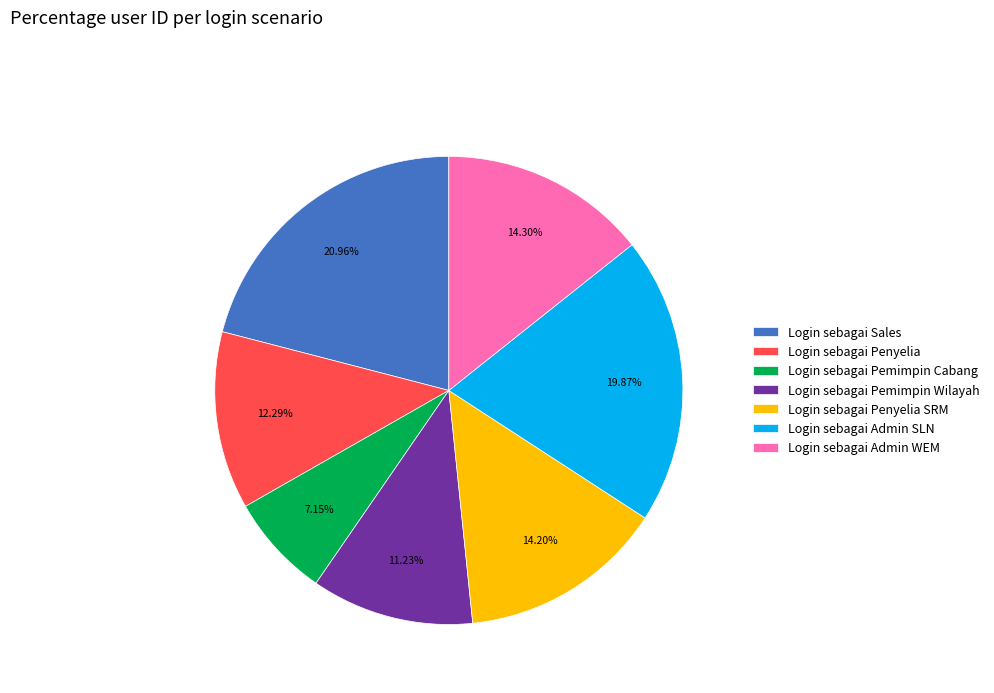

Approximately how many times larger is the value at Login sebagai Penyelia compared to Login sebagai Pemimpin Wilayah?

1.1